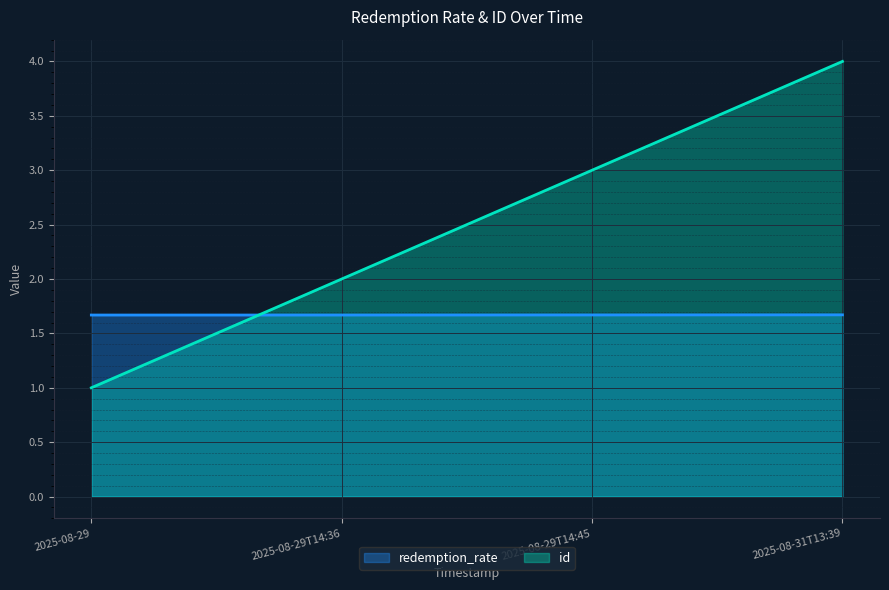

Reading left to right, list all the values displayed in this chart.

redemption_rate: 1.7	1.7	1.7	1.7
id: 1.0	2.0	3.0	4.0